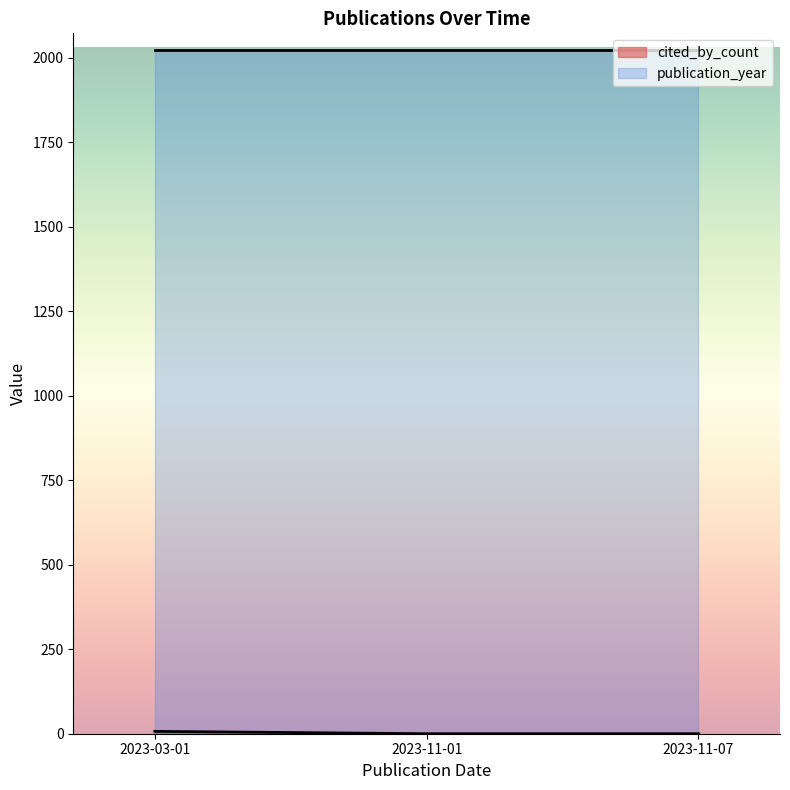

Which has a higher value, 2023-11-01 or 2023-11-07?

2023-11-01